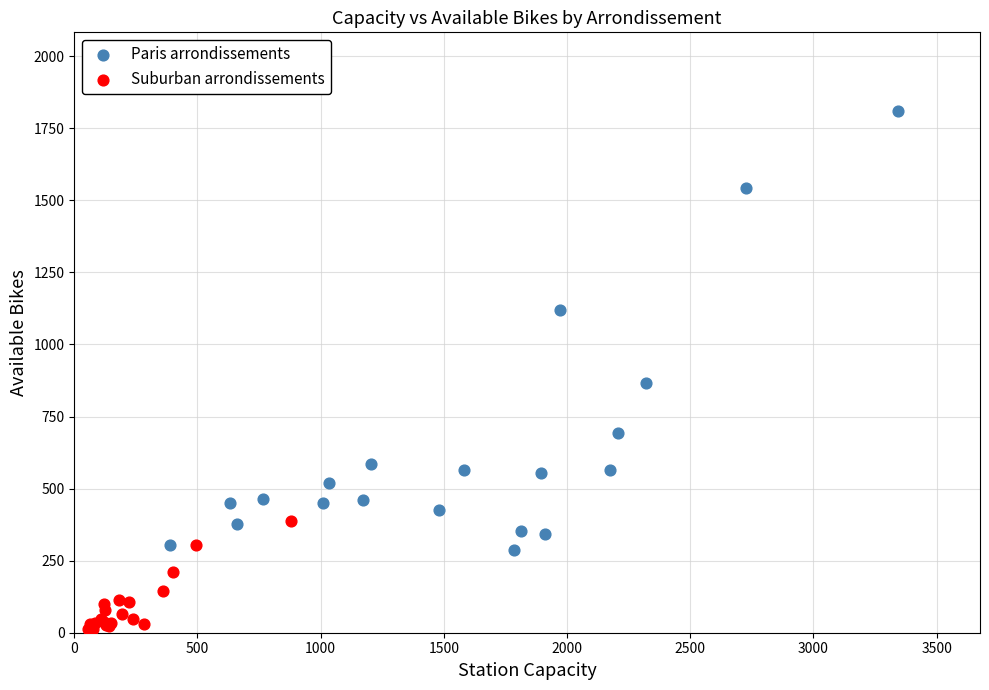

Which series reaches the maximum Y coordinate?

Paris arrondissements